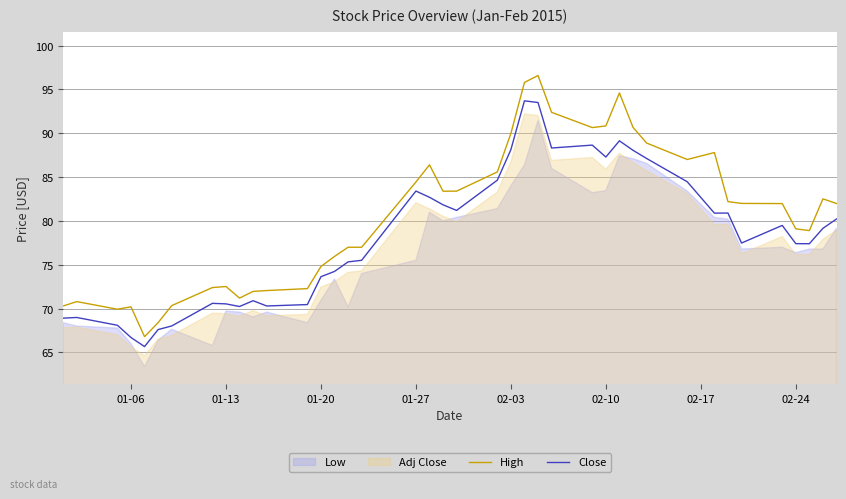

What is the value of the Close point at the 2nd from the left?

69.0